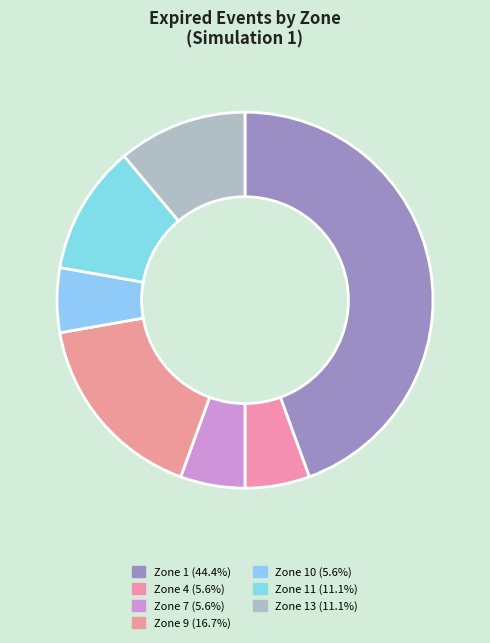

How many segments does this pie chart have?

7